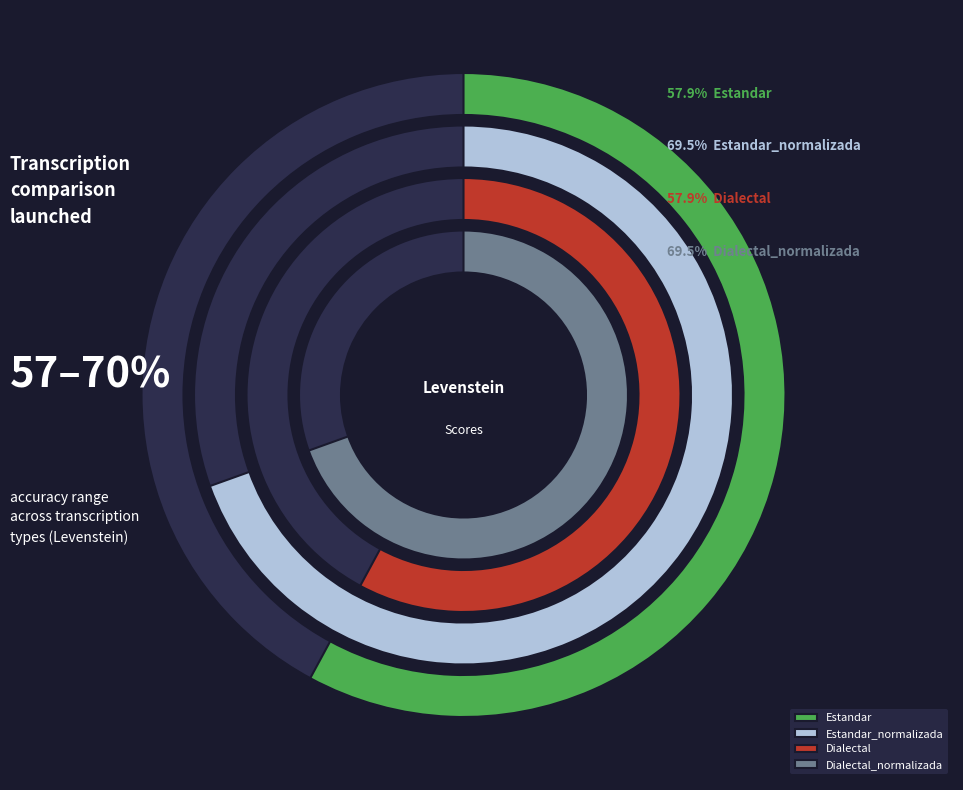

True or false: Estandar_normalizada accounts for 27% of the total.

True